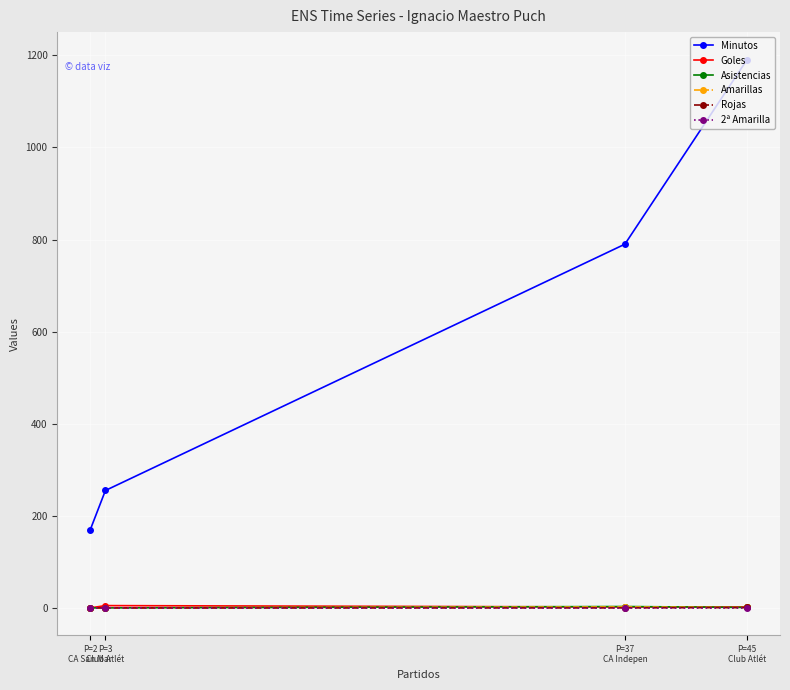

True or false: Minutos and Goles cross at least once.

False